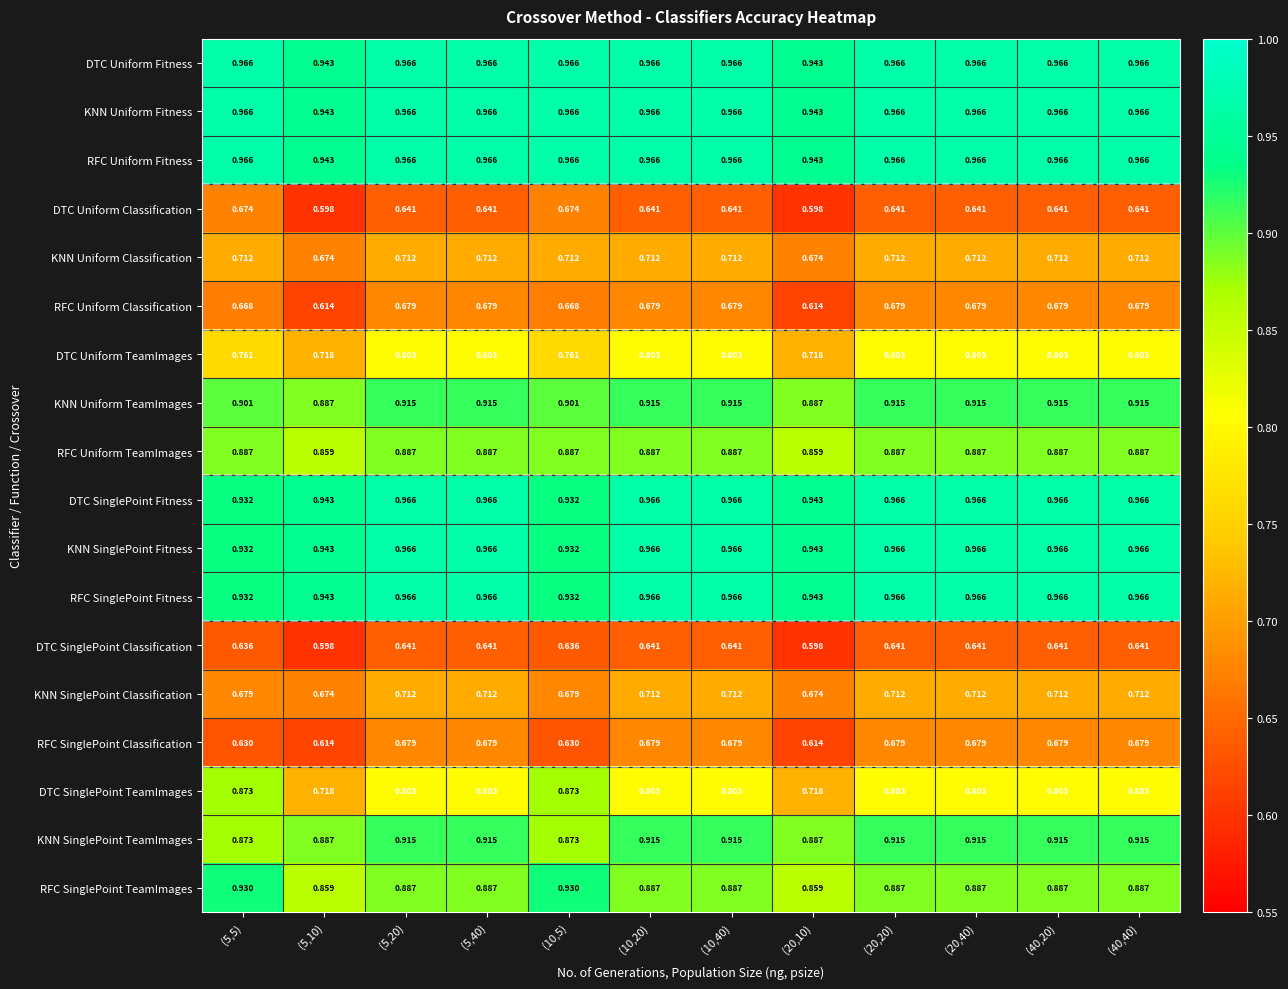

Is the value of RFC Uniform TeamImages at (10,40) greater than the value of DTC Uniform Fitness at (40,20)?

No